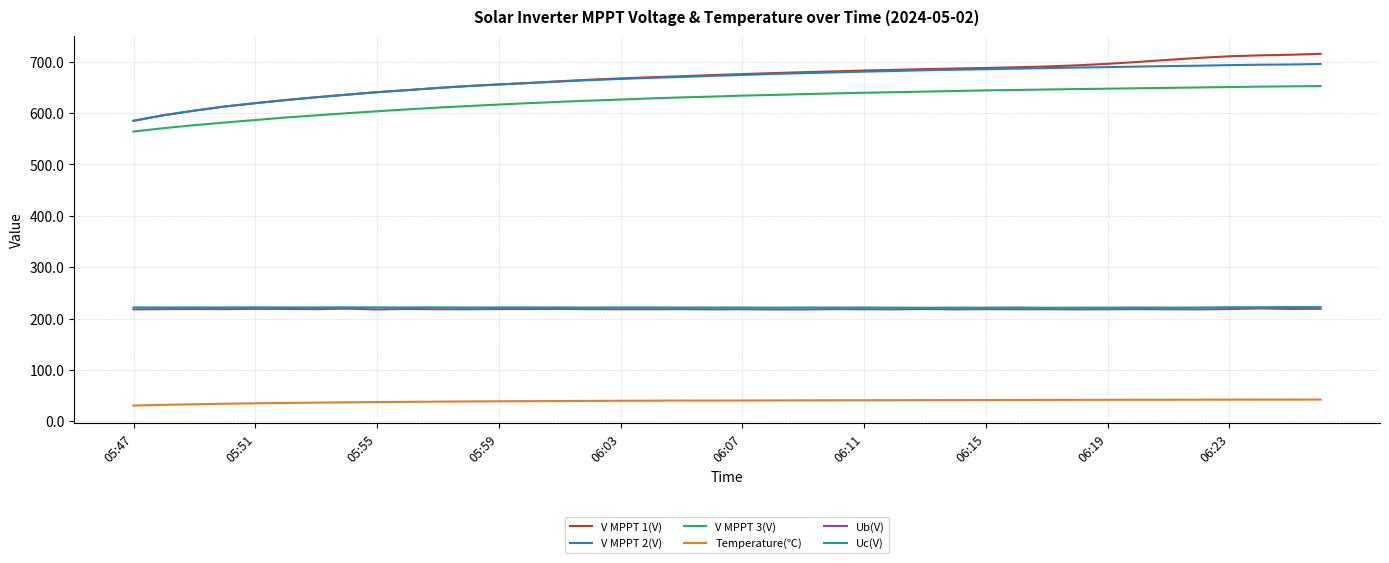

True or false: V MPPT 1(V) and V MPPT 3(V) intersect in this chart.

False